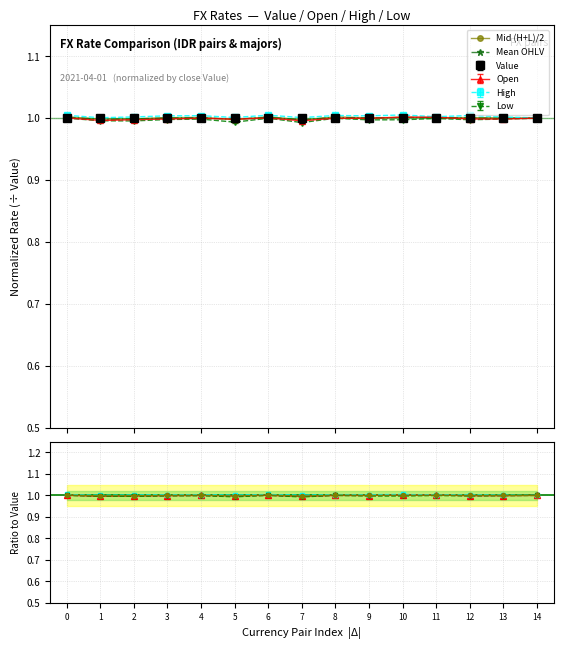

True or false: Open / Value has more than 1 interior local peaks.

True